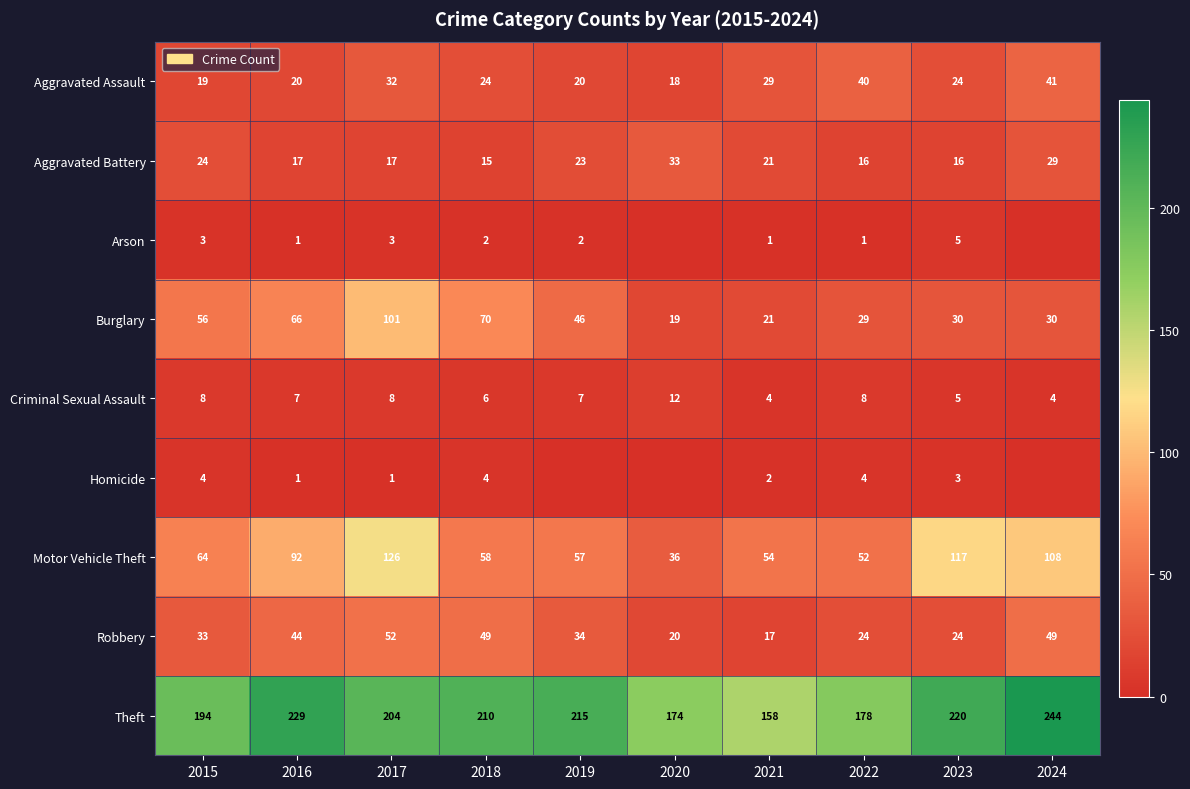

True or false: Aggravated Assault has a value of 58 at 2022.

False